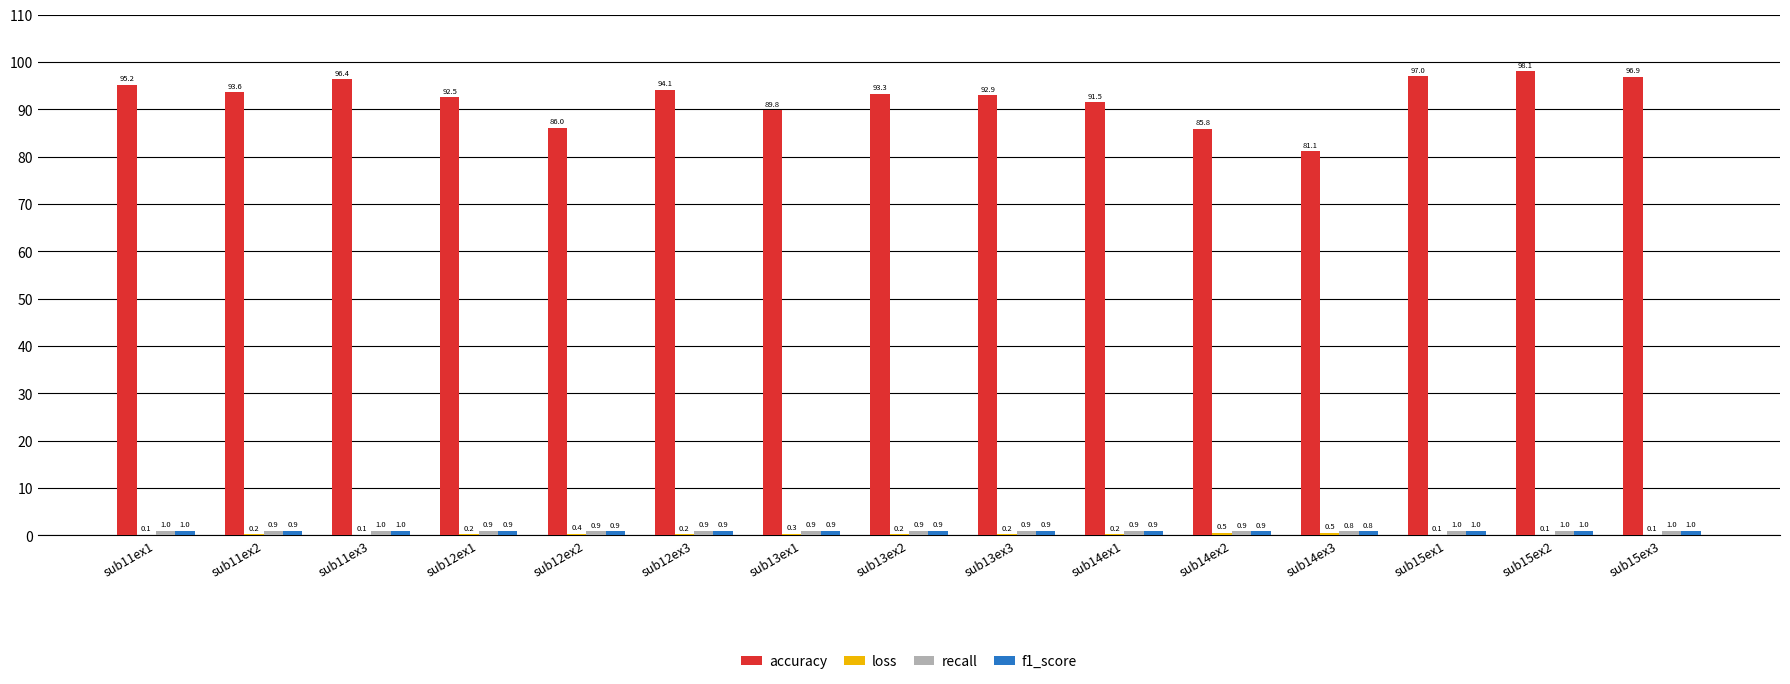

What is the sum of all accuracy values?

1384.2